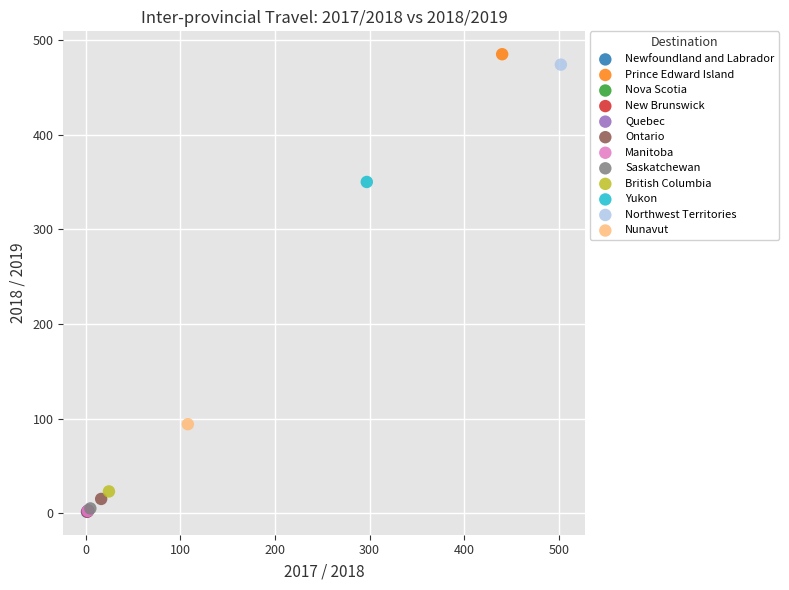

What are all the series names shown in the legend?

Newfoundland and Labrador, Prince Edward Island, Nova Scotia, New Brunswick, Quebec, Ontario, Manitoba, Saskatchewan, British Columbia, Yukon, Northwest Territories, Nunavut